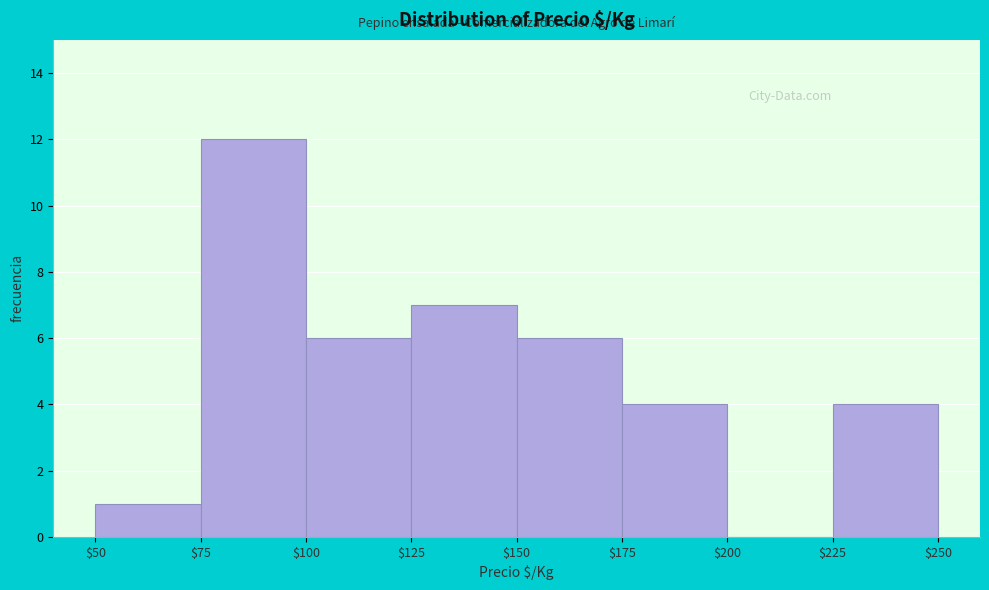

How tall is the bar that spans $150 to $175 on the x-axis? The values are not printed on the chart, so give them approximately, as read against the axis.

6